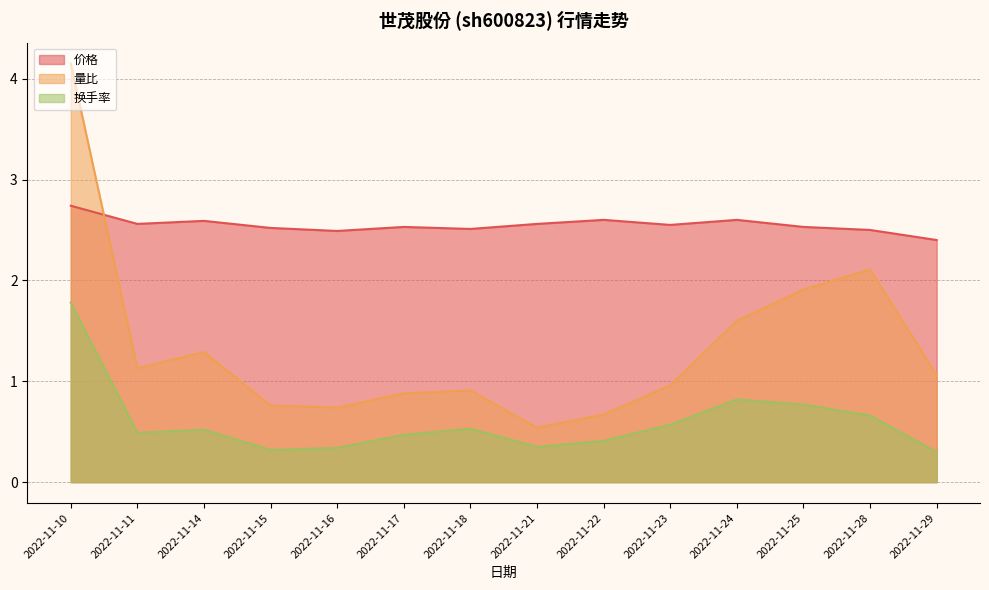

List the labels in order of 量比 value, largest first.

2022-11-10, 2022-11-28, 2022-11-25, 2022-11-24, 2022-11-14, 2022-11-11, 2022-11-29, 2022-11-23, 2022-11-18, 2022-11-17, 2022-11-15, 2022-11-16, 2022-11-22, 2022-11-21